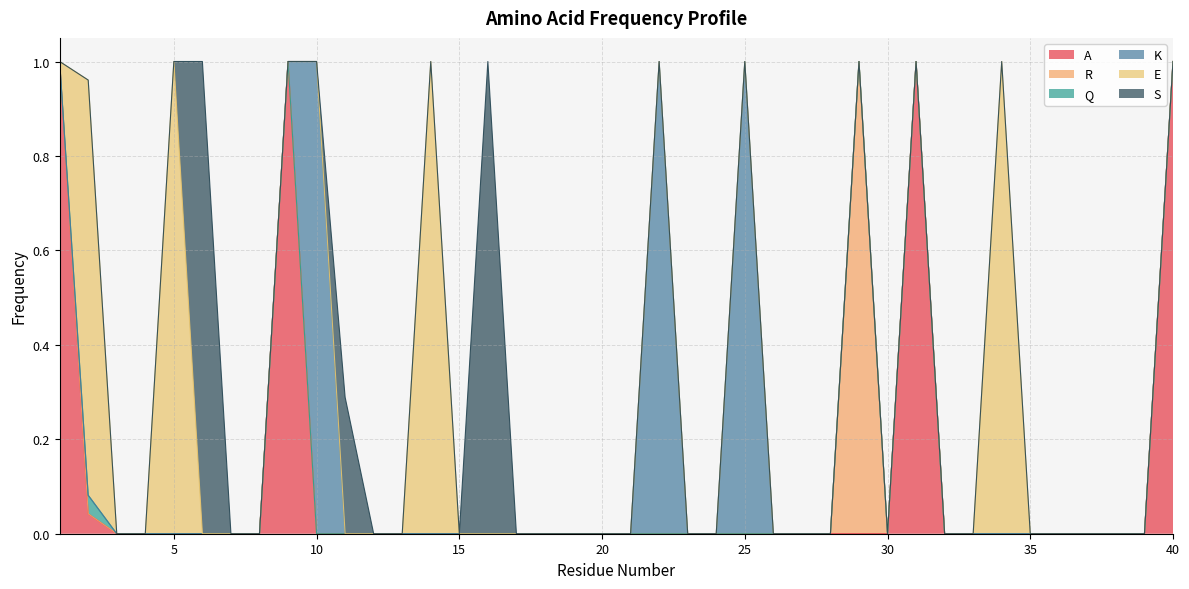

True or false: S and A cross at least once.

False